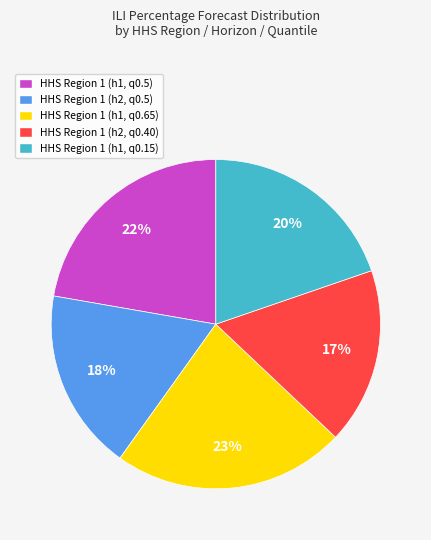

Count the number of slices in the pie.

5